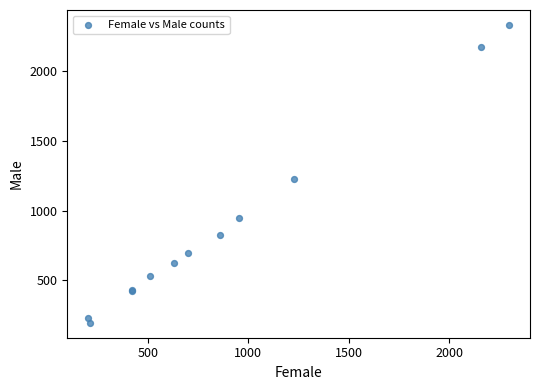

What Y value in the scatter plot is closest to 1265?

1228